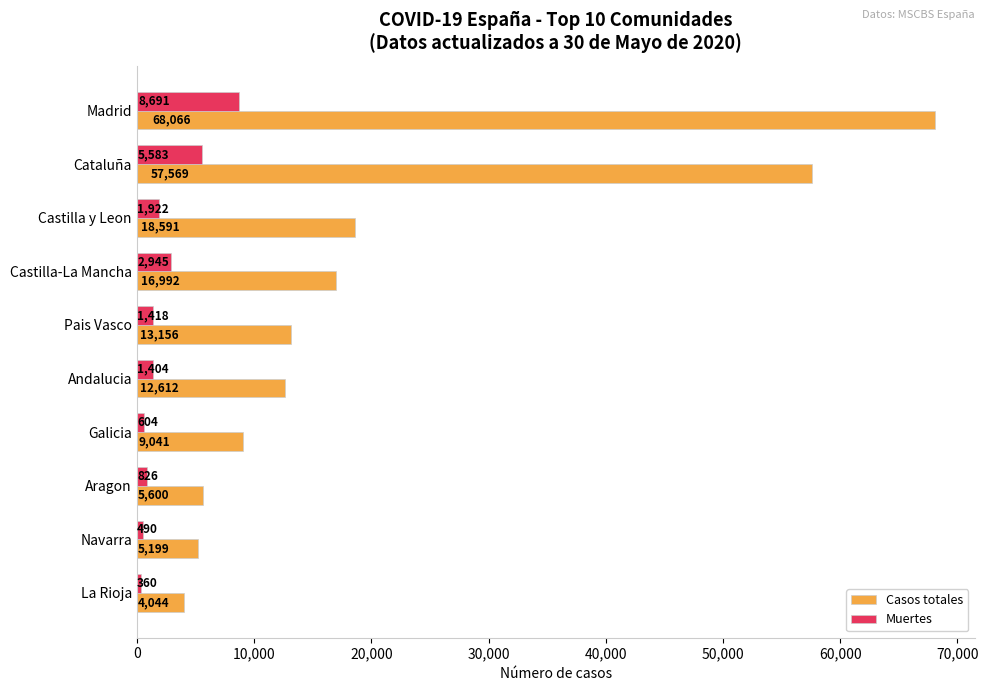

Which series has the widest spread of values?

Casos totales